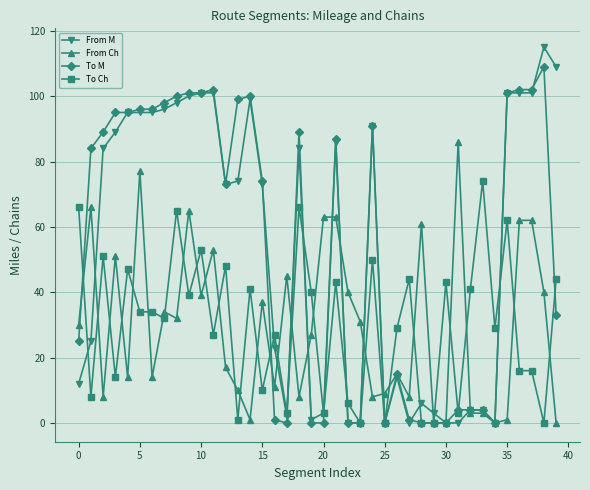

What is the highest value of the From M series?

115